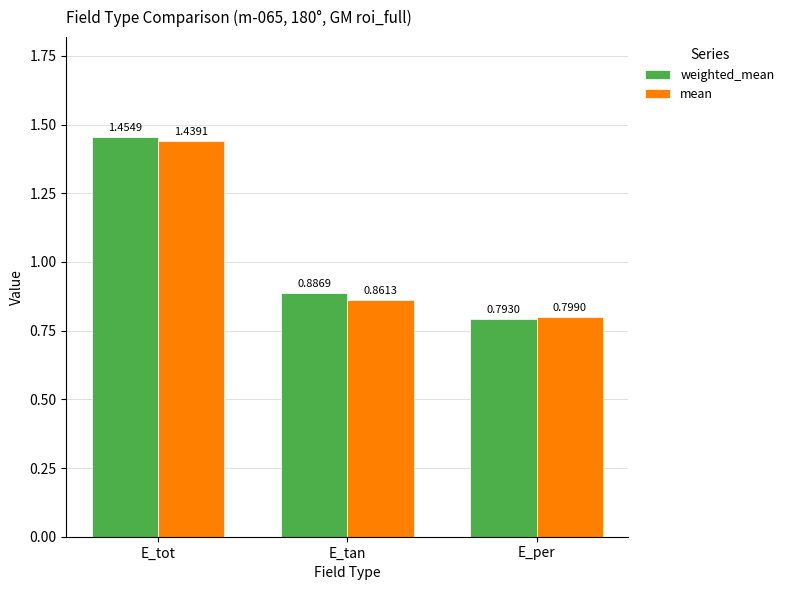

Which category has the highest value across all series?

E_tot